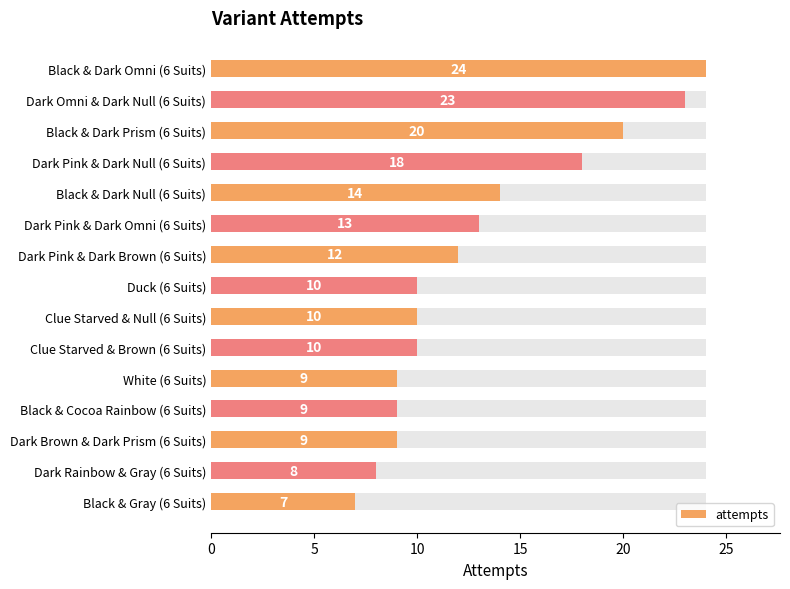

Is it true that the value at 11 is 9?

True